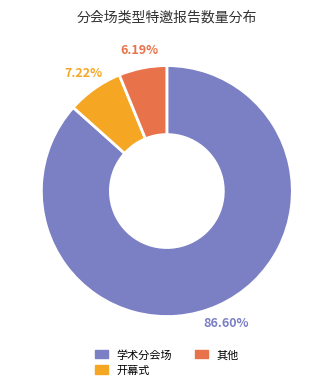

Does 开幕式 represent more than half of the total?

No